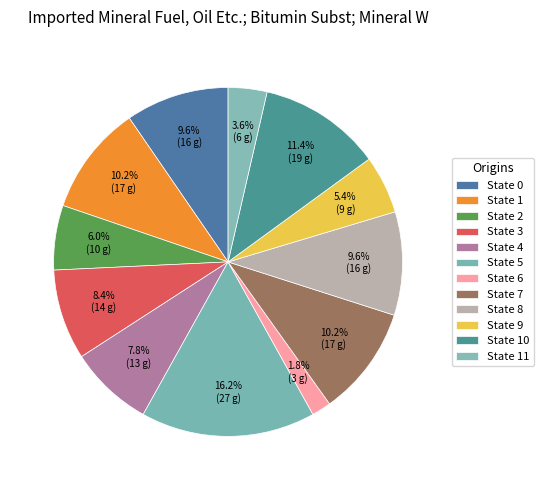

How many segments does this pie chart have?

12